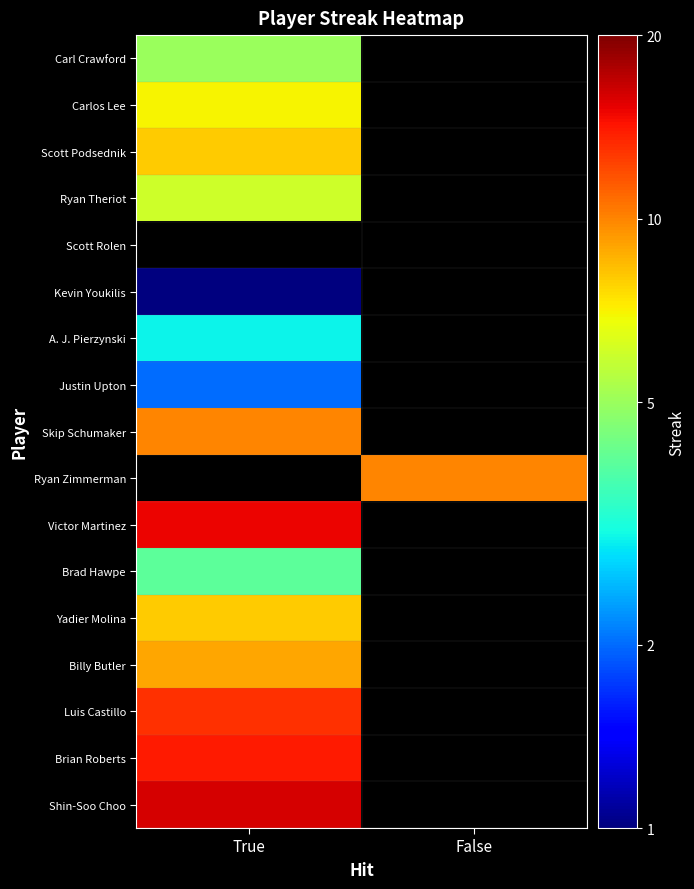

Reading left to right, transcribe all the data shown in this chart.

Carl Crawford: True=5.0	False=0.0
Carlos Lee: True=7.0	False=0.0
Scott Podsednik: True=8.0	False=0.0
Ryan Theriot: True=6.0	False=0.0
Scott Rolen: True=0.0	False=0.0
Kevin Youkilis: True=1.0	False=0.0
A. J. Pierzynski: True=3.0	False=0.0
Justin Upton: True=2.0	False=0.0
Skip Schumaker: True=10.0	False=0.0
Ryan Zimmerman: True=0.0	False=10.0
Victor Martinez: True=15.0	False=0.0
Brad Hawpe: True=4.0	False=0.0
Yadier Molina: True=8.0	False=0.0
Billy Butler: True=9.0	False=0.0
Luis Castillo: True=13.0	False=0.0
Brian Roberts: True=14.0	False=0.0
Shin-Soo Choo: True=16.0	False=0.0